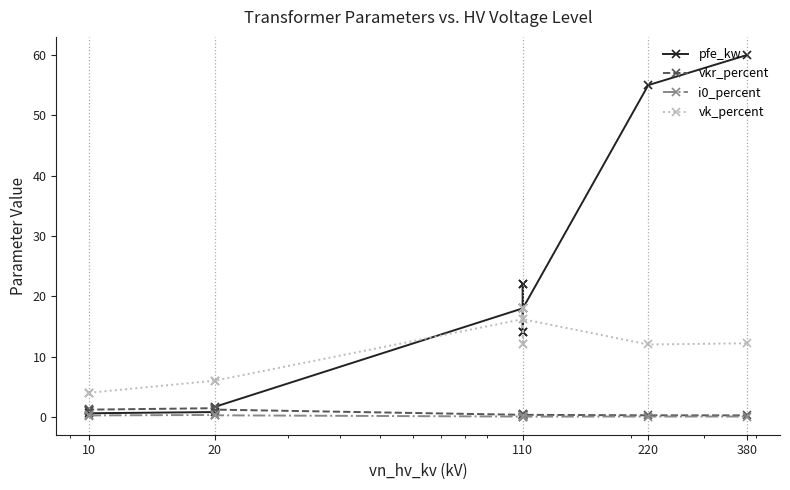

Does the chart have visible grid lines?

No